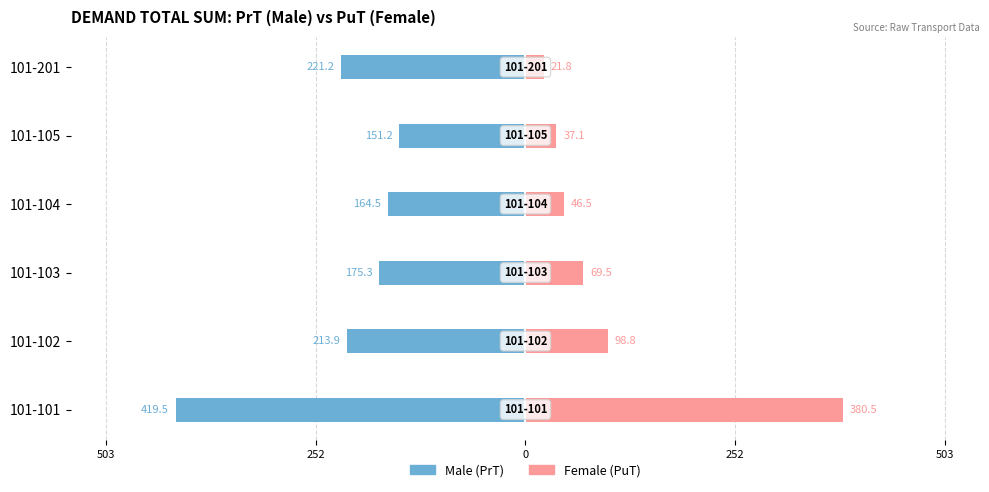

Is it true that Male equals -624.6 at 101-101?

False